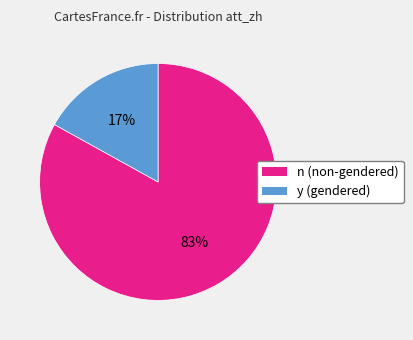

True or false: n accounts for 38% of the total.

False